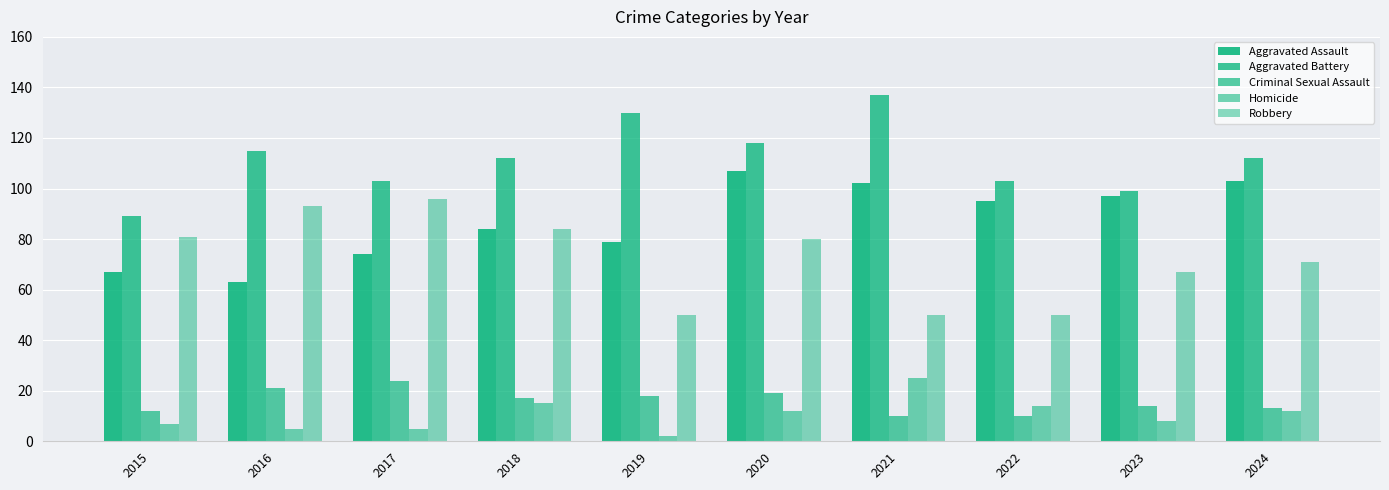

Reading left to right, list all the values displayed in this chart.

Aggravated Assault: 67	63	74	84	79	107	102	95	97	103
Aggravated Battery: 89	115	103	112	130	118	137	103	99	112
Criminal Sexual Assault: 12	21	24	17	18	19	10	10	14	13
Homicide: 7	5	5	15	2	12	25	14	8	12
Robbery: 81	93	96	84	50	80	50	50	67	71